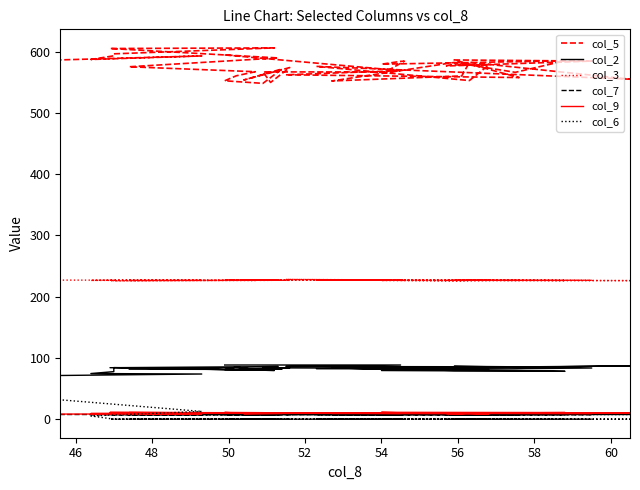

What is the value of the col_5 point at the 6th from the left?

584.6